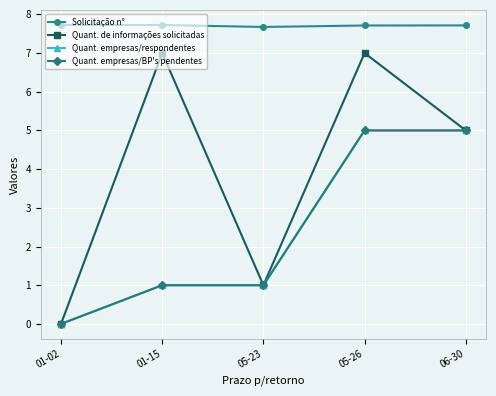

Read the Quant. empresas/BP's pendentes value at 01-15.

1.0